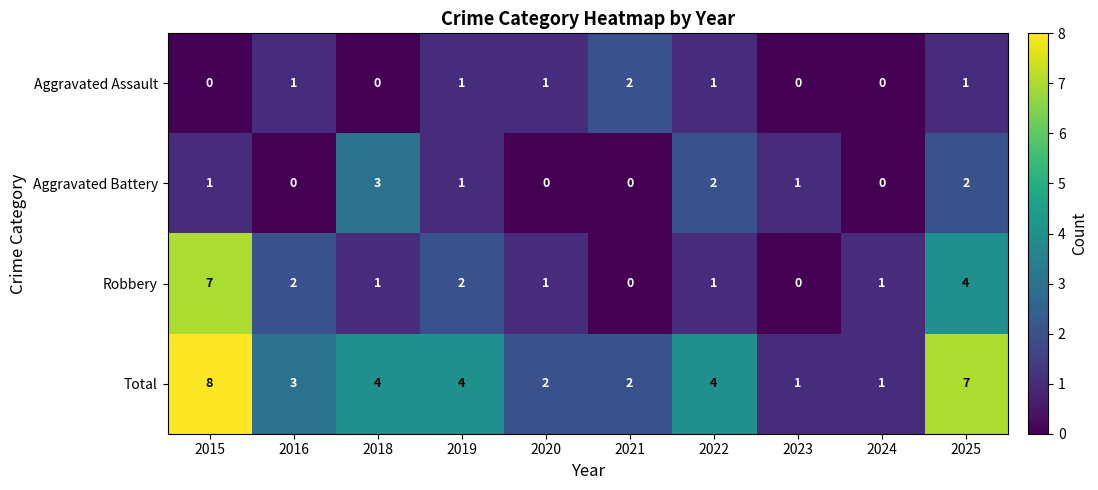

Rank the series by their maximum value, from highest to lowest.

Total, Robbery, Aggravated Battery, Aggravated Assault